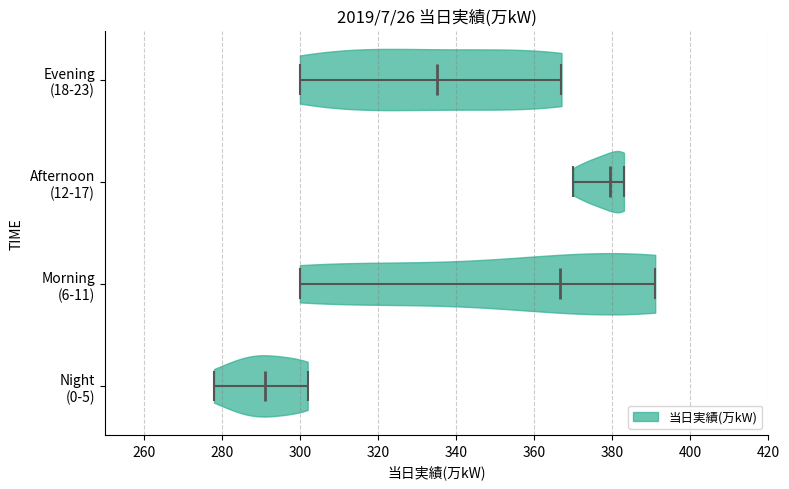

Reading bottom to top, read every violin against the x-axis: where its median line is, and the lowest and highest points it reaches. The values are not printed on the chart, so give them approximately, as read against the axis.

Night (0-5): median line 292, lowest point 278, highest point 302
Morning (6-11): median line 366, lowest point 300, highest point 392
Afternoon (12-17): median line 380, lowest point 370, highest point 384
Evening (18-23): median line 336, lowest point 300, highest point 368